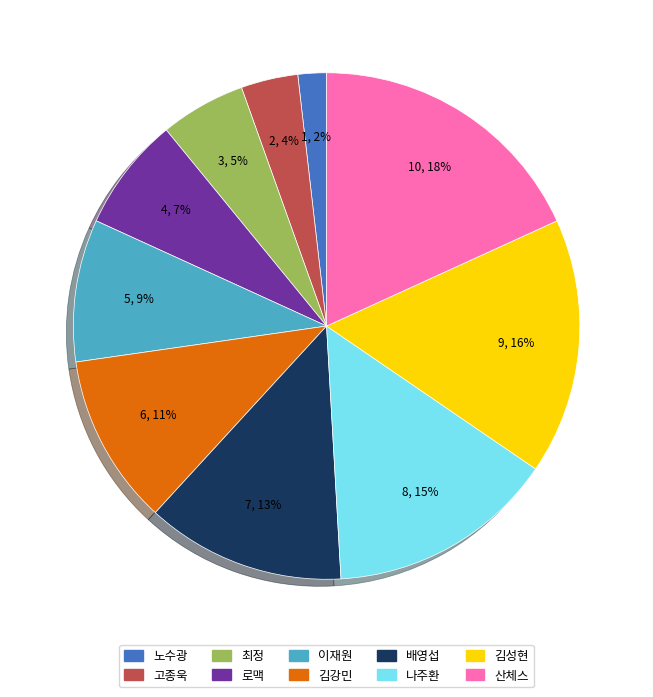

Rank the categories by value from highest to lowest.

산체스, 김성현, 나주환, 배영섭, 김강민, 이재원, 로맥, 최정, 고종욱, 노수광